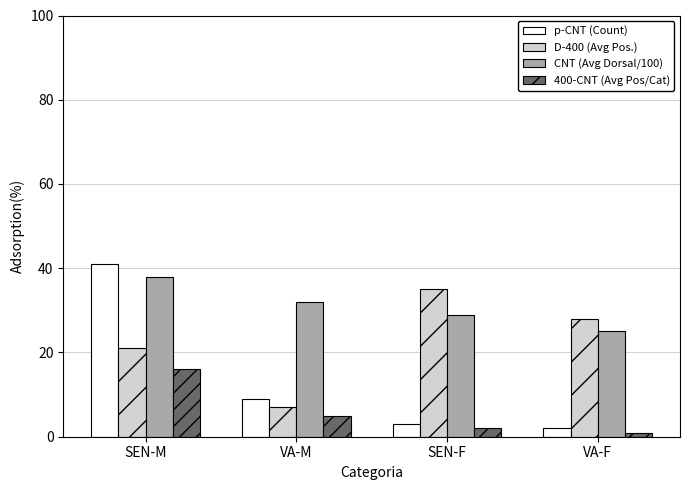

What is the value of the CNT (Avg Dorsal/100) bar at the 3rd from the left?

29